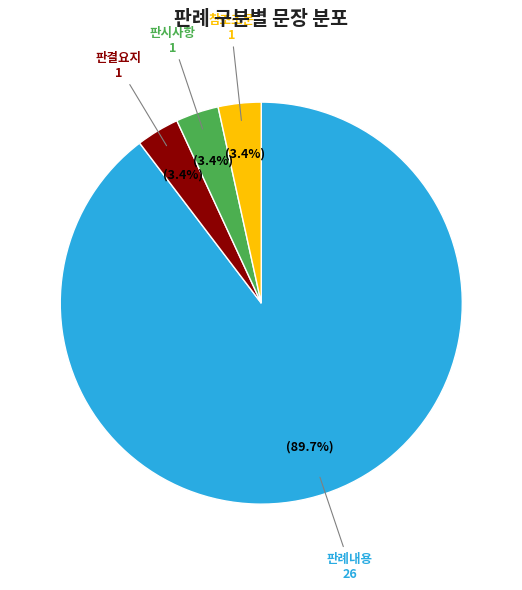

To the nearest percent, what is the combined percentage of 판결요지 and 참조조문?

7%